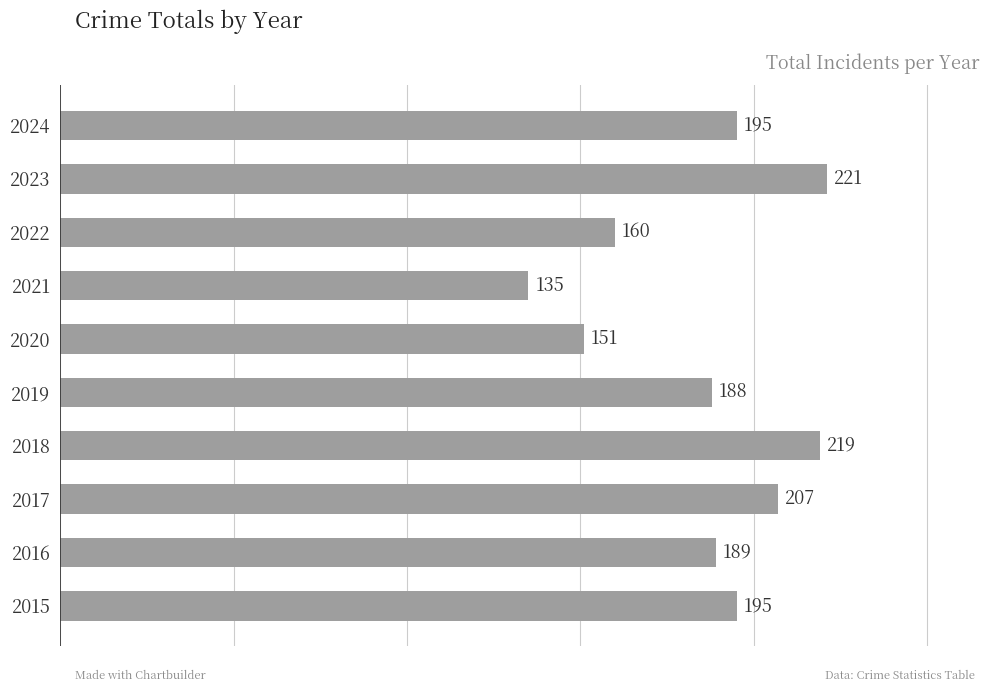

Where is the data nearest to the value 178?

2019